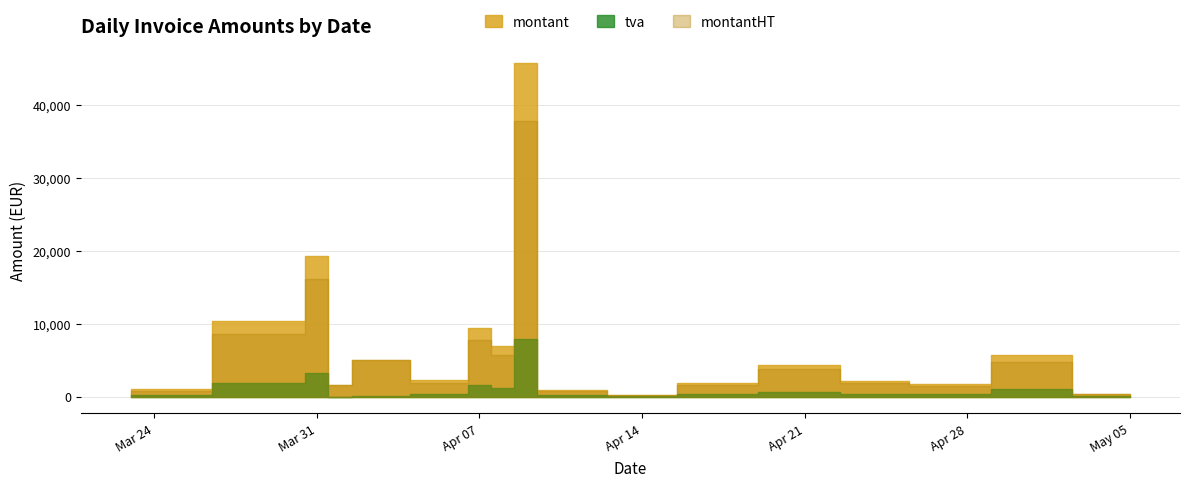

What is the value of the montant point at the 33rd from the left?

1709.0